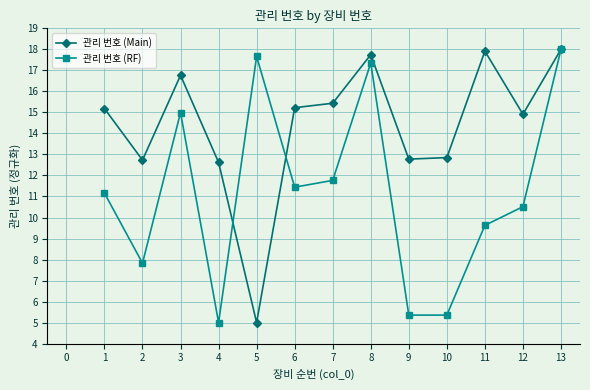

What is the difference between the second highest and minimum values in the 관리 번호 (Main) series?

12.9